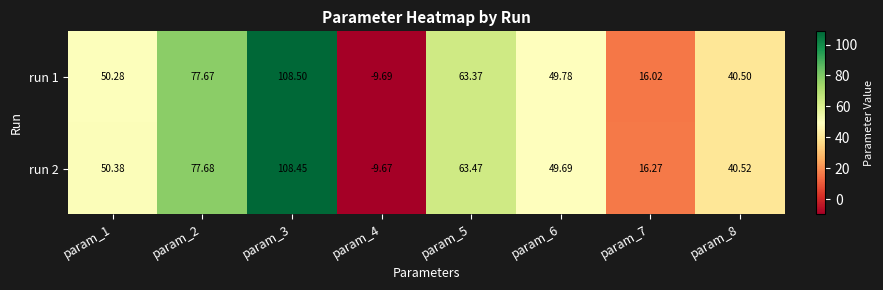

Is the value of run 2 at param_3 greater than the value of run 1 at param_8?

Yes